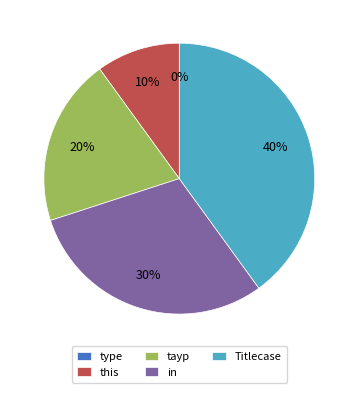

To the nearest percent, what is the combined percentage of in and tayp?

50%